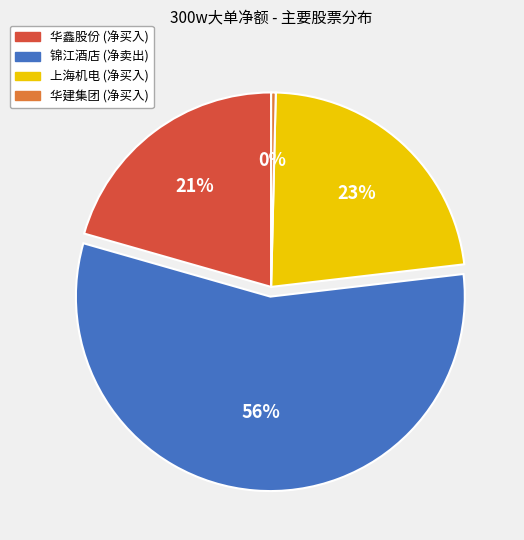

Is it true that 华鑫股份 (净买入) is 21% of the pie?

True